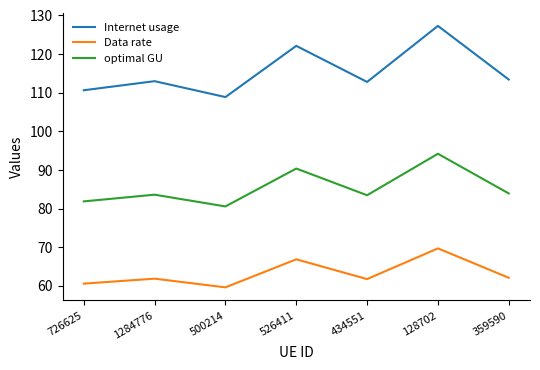

Which series has the largest range (max minus min)?

Internet usage